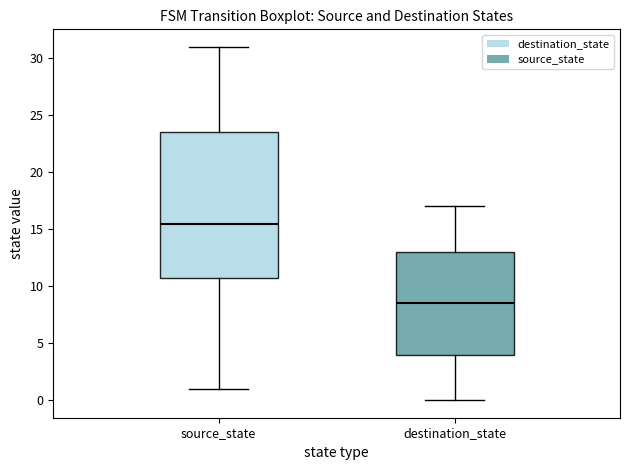

Reading left to right, read every box against the y-axis: the position of its median line, the range the box covers, and the ends of its whiskers. The values are not printed on the chart, so give them approximately, as read against the axis.

source_state: median 15.5, box 11.0 to 23.5, whiskers 1.0 to 31.0
destination_state: median 8.5, box 4.0 to 13.0, whiskers 0.0 to 17.0